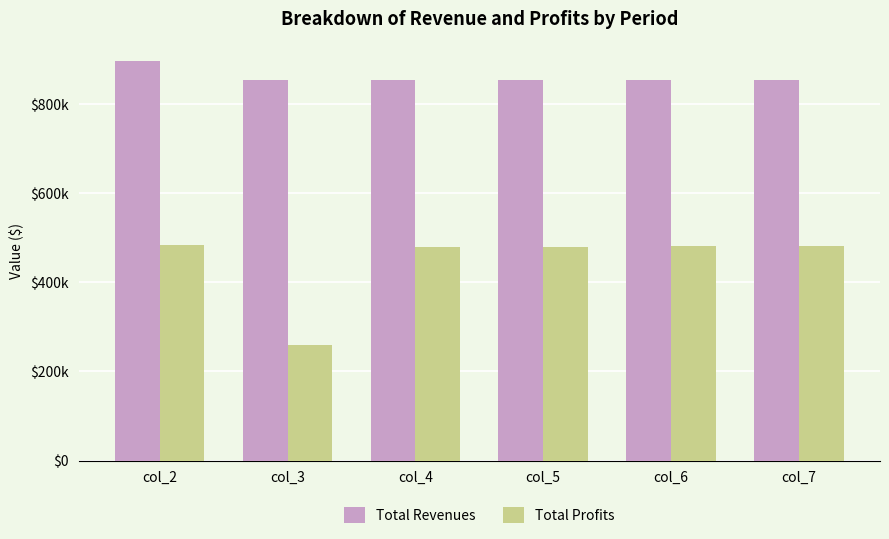

What are all the series names shown in the legend?

Total Revenues, Total Profits